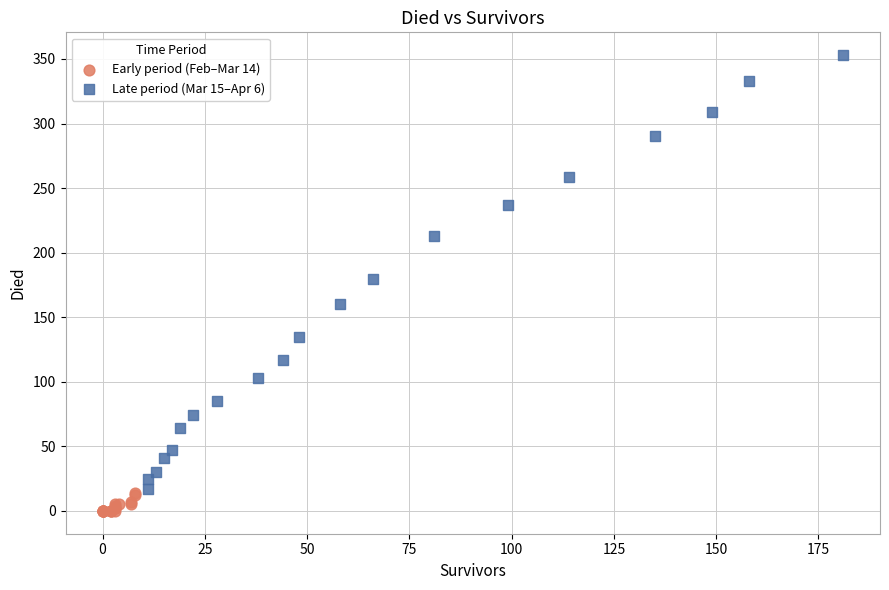

Which series reaches the minimum Y coordinate?

Early period (Feb–Mar 14)